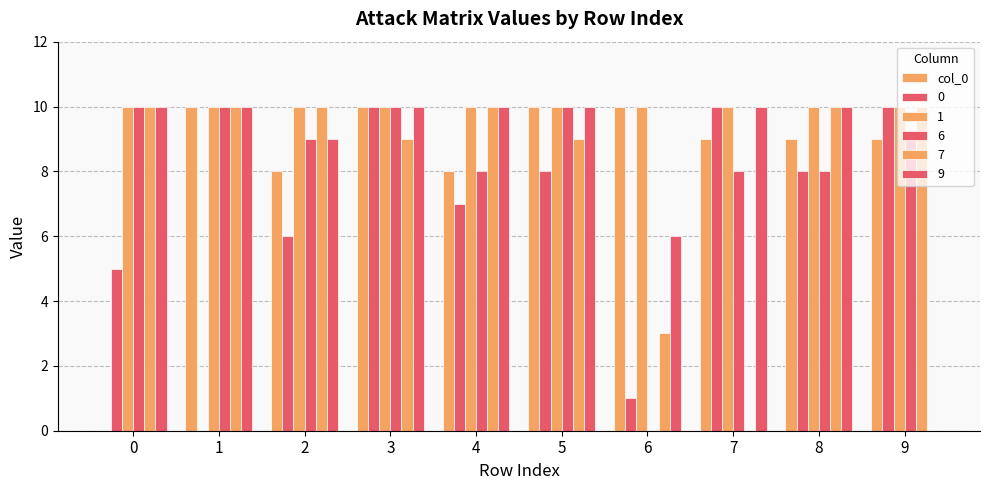

Which category has the highest value across all series?

1